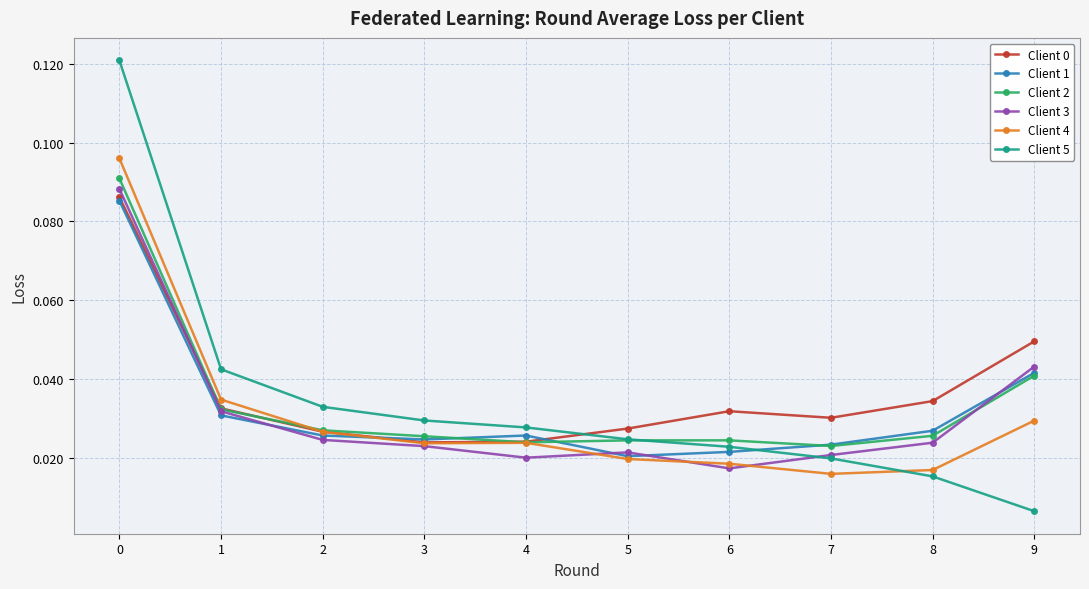

What is the sum of all Client 0 values?

0.4